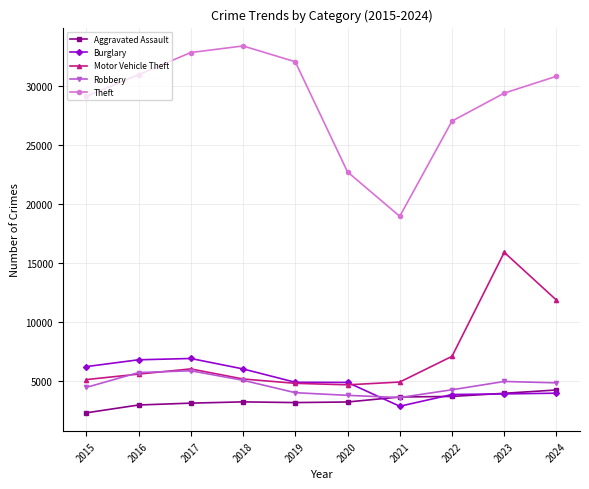

In Aggravated Assault, how many points are lower than both neighbors (excluding endpoints)?

1